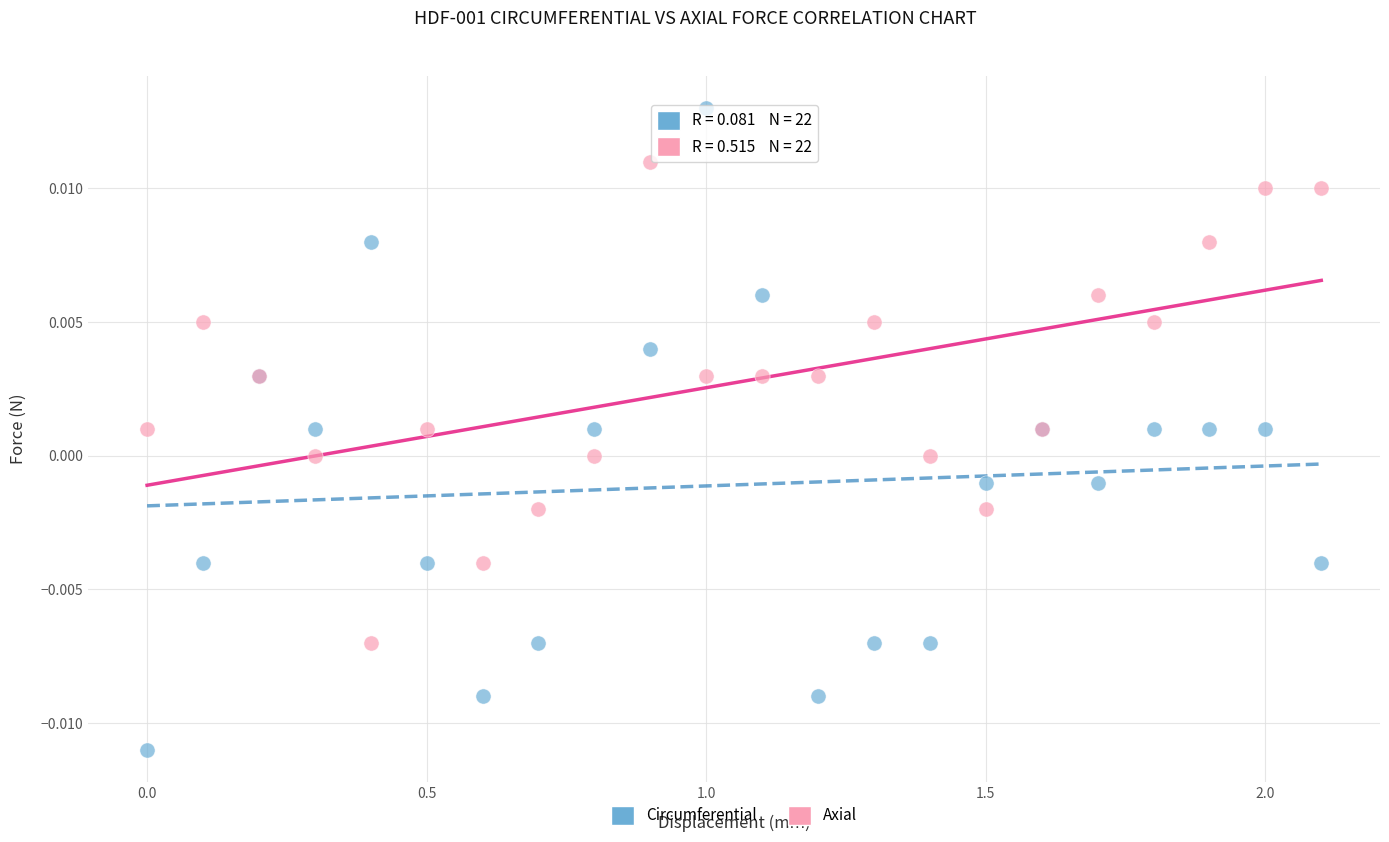

Which series has the widest spread of Y values?

Circumferential